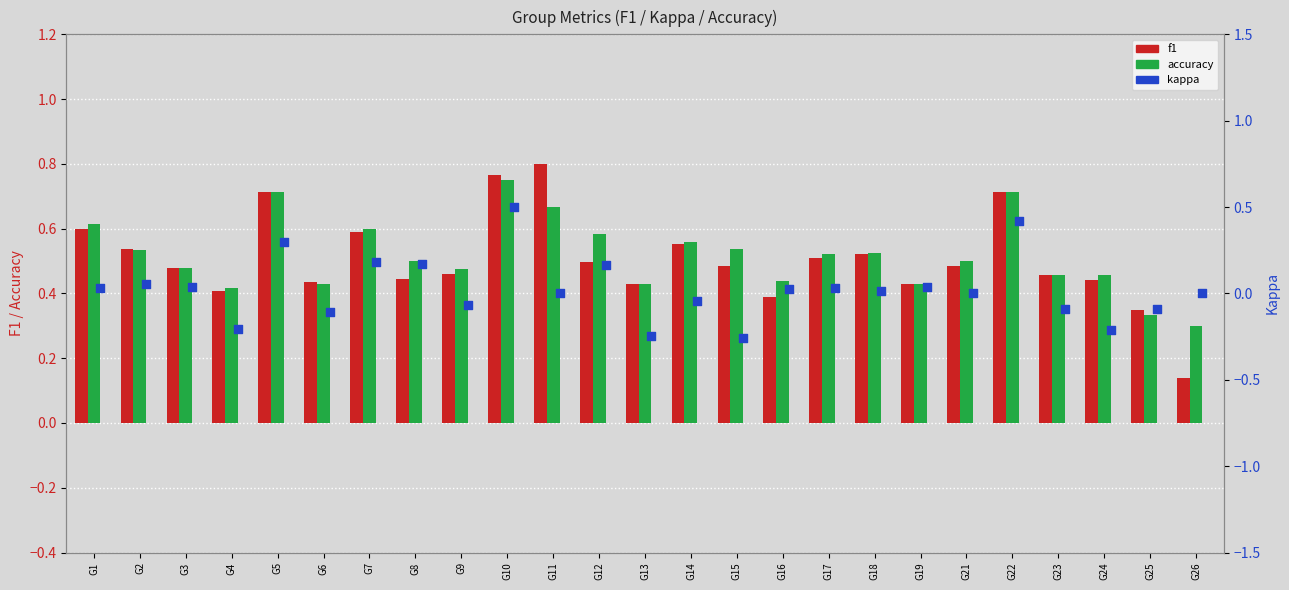

Which series has the largest total across all categories?

accuracy